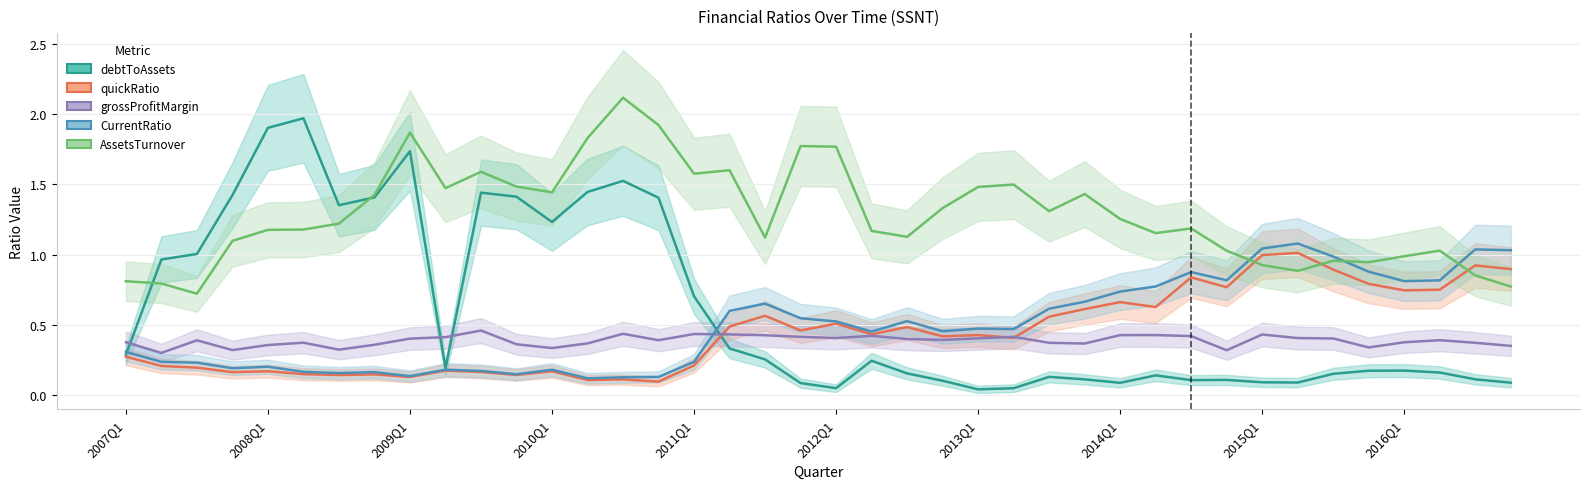

List the series in order of their peak value, highest first.

AssetsTurnover, debtToAssets, CurrentRatio, quickRatio, grossProfitMargin